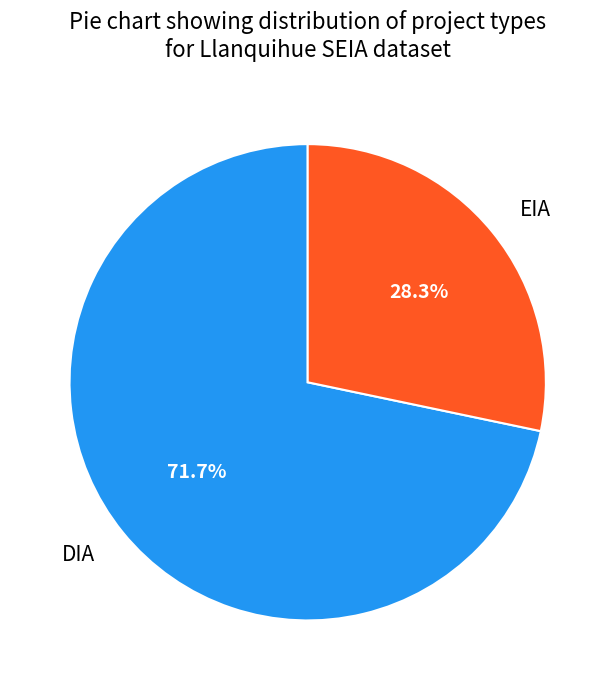

Is there a majority slice in this chart?

Yes